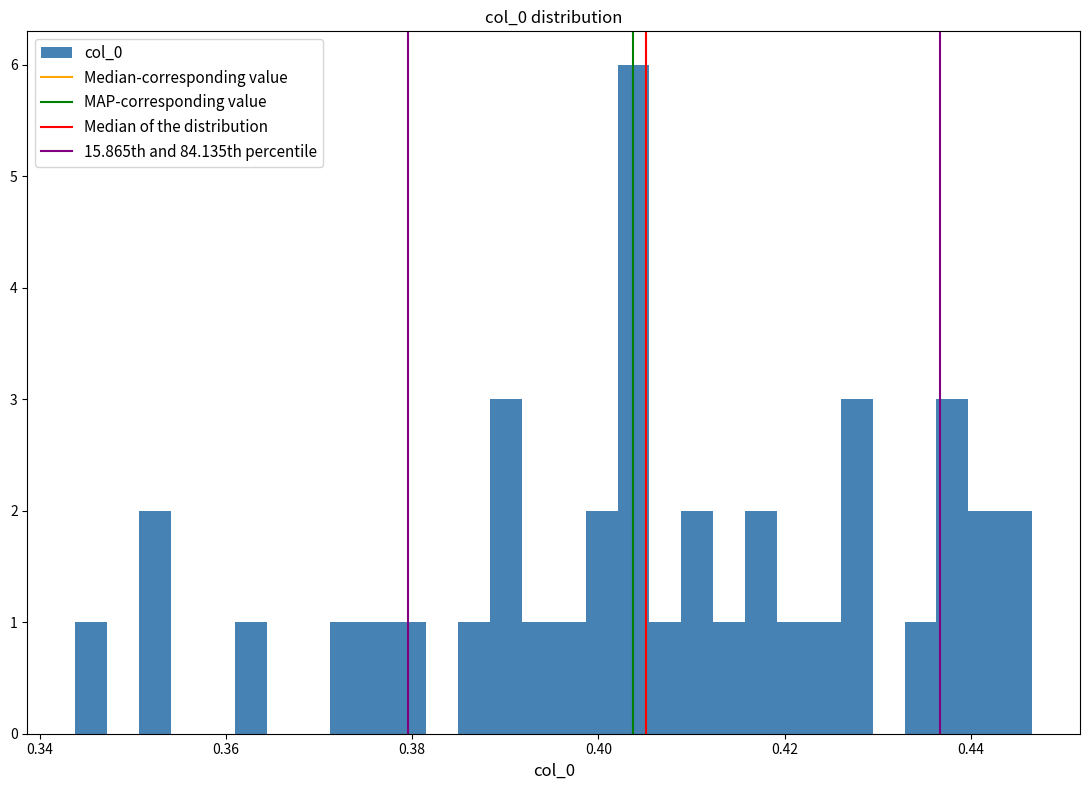

Read against the x-axis, roughly where is the centre of the tallest bar?

0.404